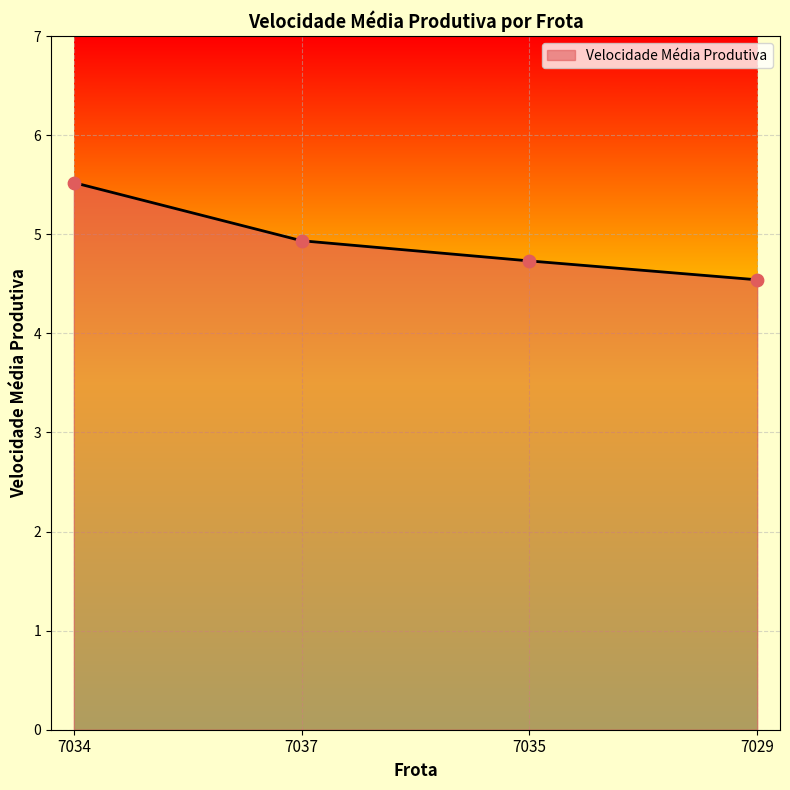

What is the ratio of the value at 7035 to the value at 7034?

0.9